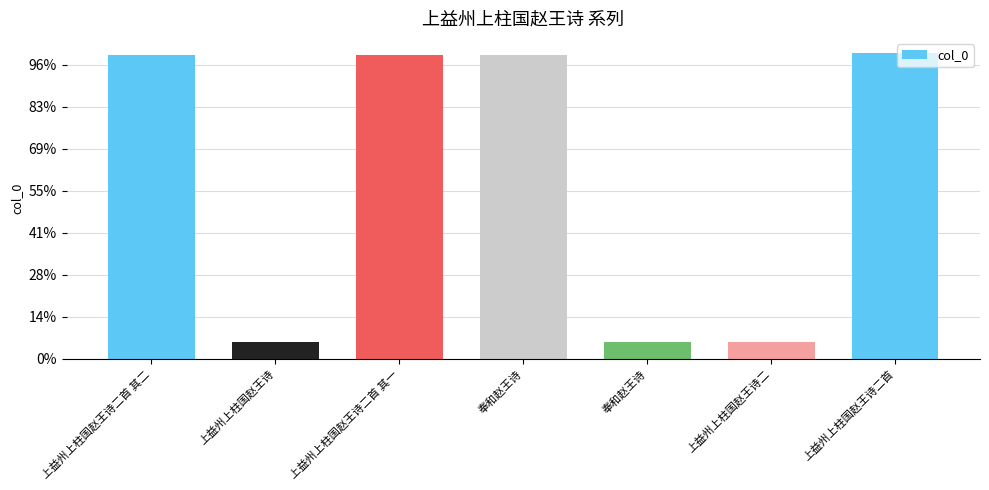

How many values are below 723467?

3